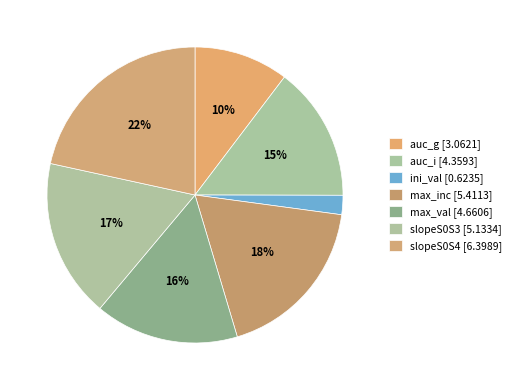

What is the change in value from auc_g to slopeS0S4?

+3.3